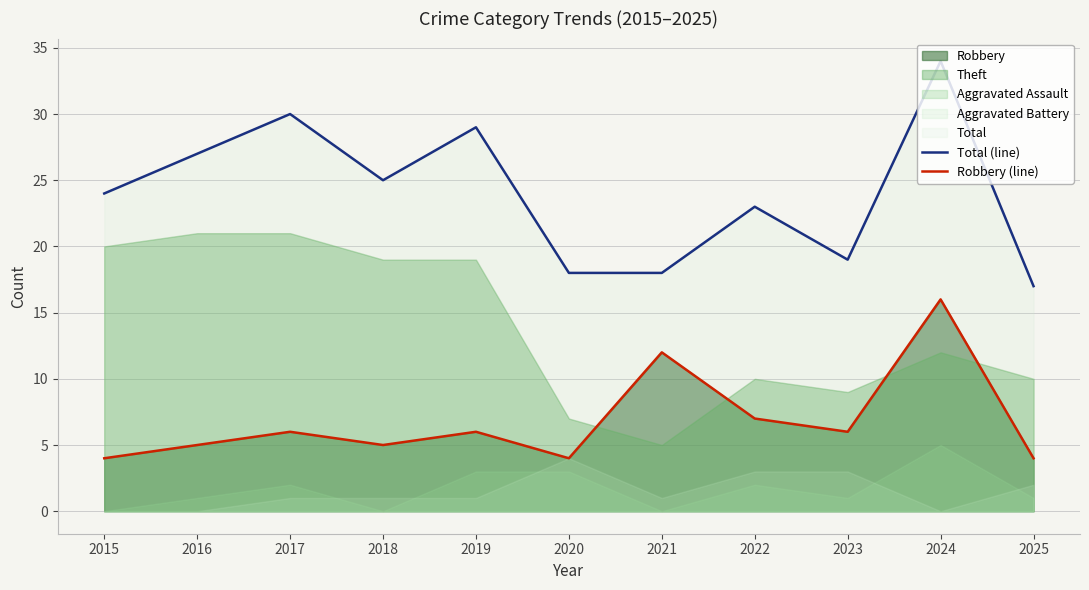

Rank the categories by Robbery (line) value from lowest to highest.

2015, 2020, 2025, 2016, 2018, 2017, 2019, 2023, 2022, 2021, 2024